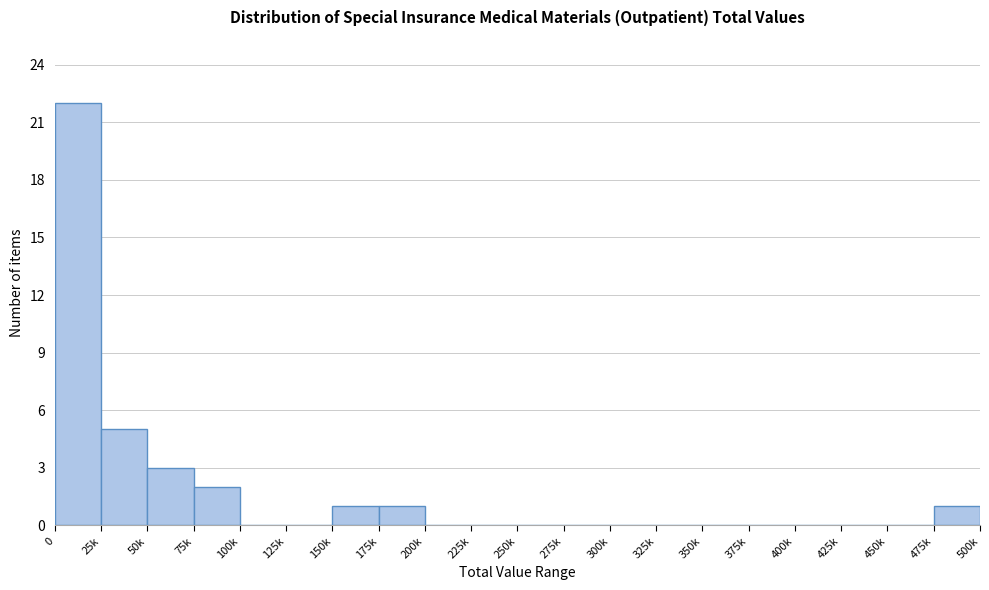

Reading right to left, transcribe all the data shown in this chart.

475k=1	450k=0	425k=0	400k=0	375k=0	350k=0	325k=0	300k=0	275k=0	250k=0	225k=0	200k=0	175k=1	150k=1	125k=0	100k=0	75k=2	50k=3	25k=5	0=22